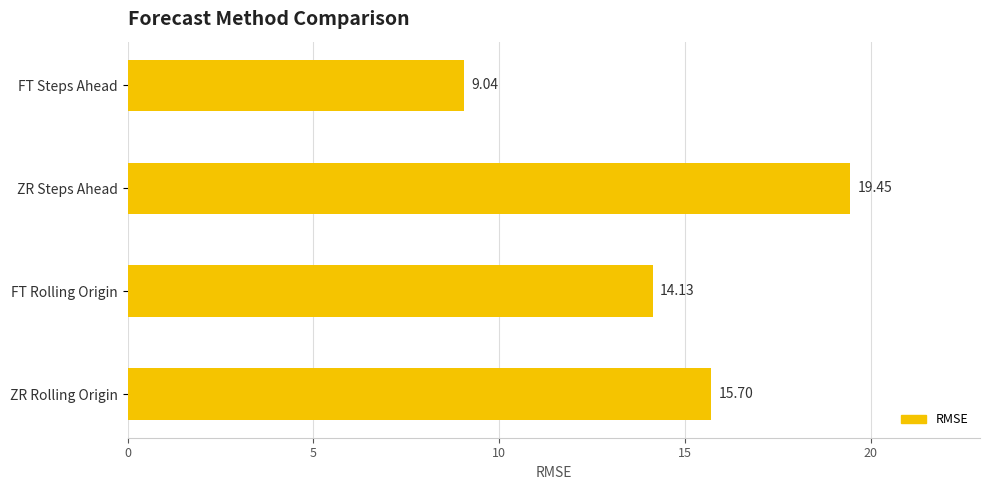

At which label is the value closest to 14?

FT Rolling Origin